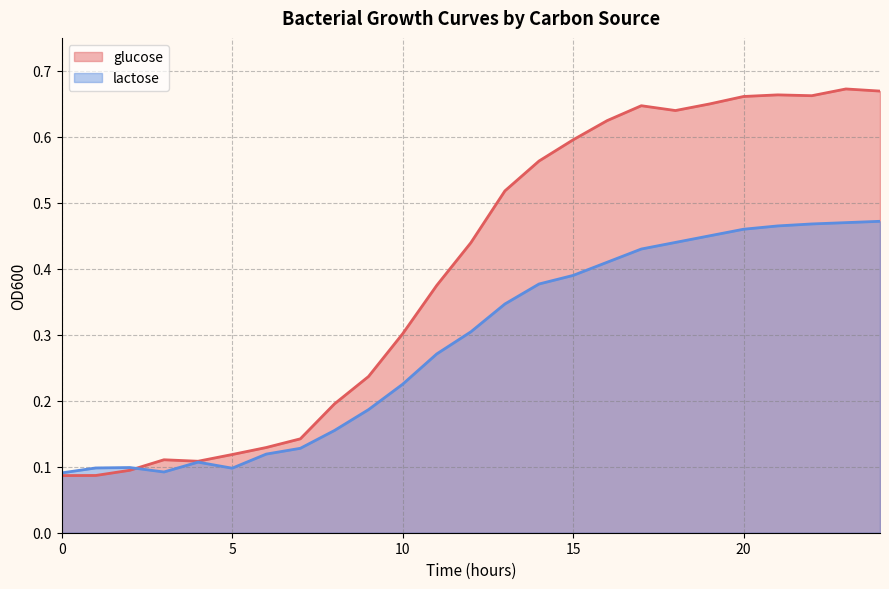

What is the lowest value of the lactose series?

0.1